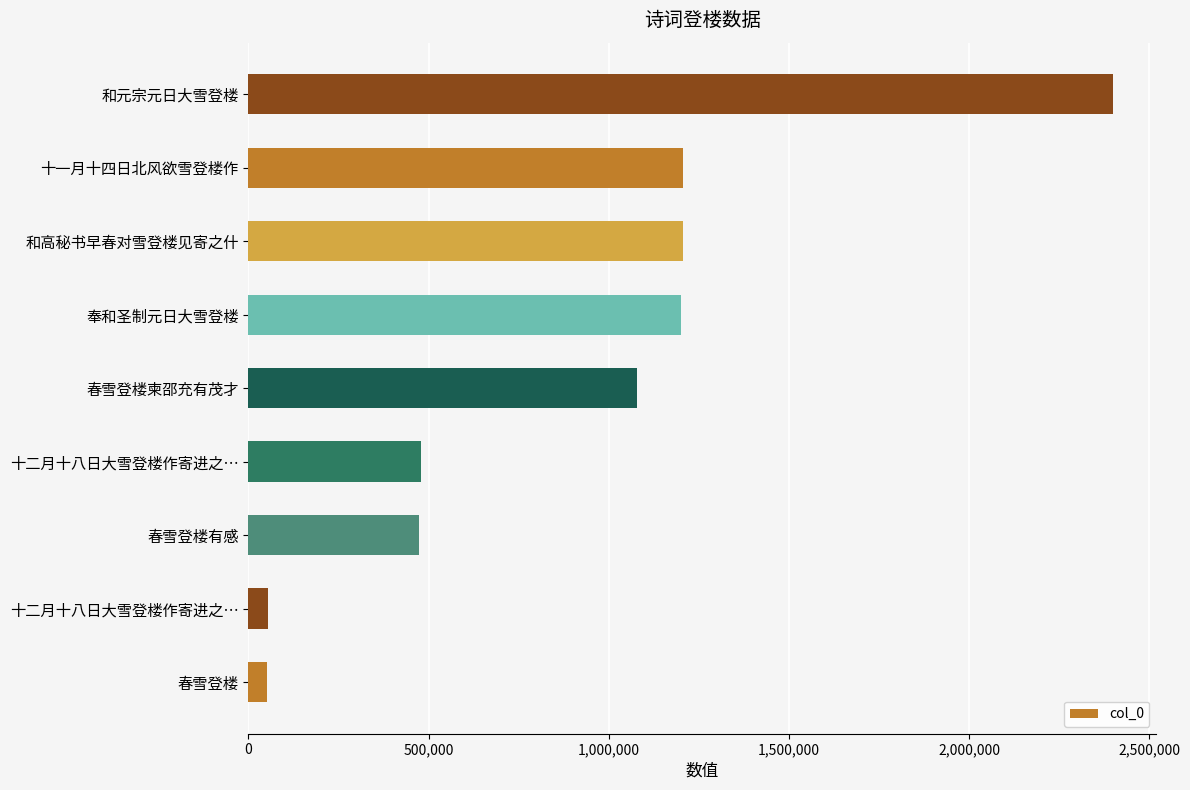

How many bars are there in total?

9